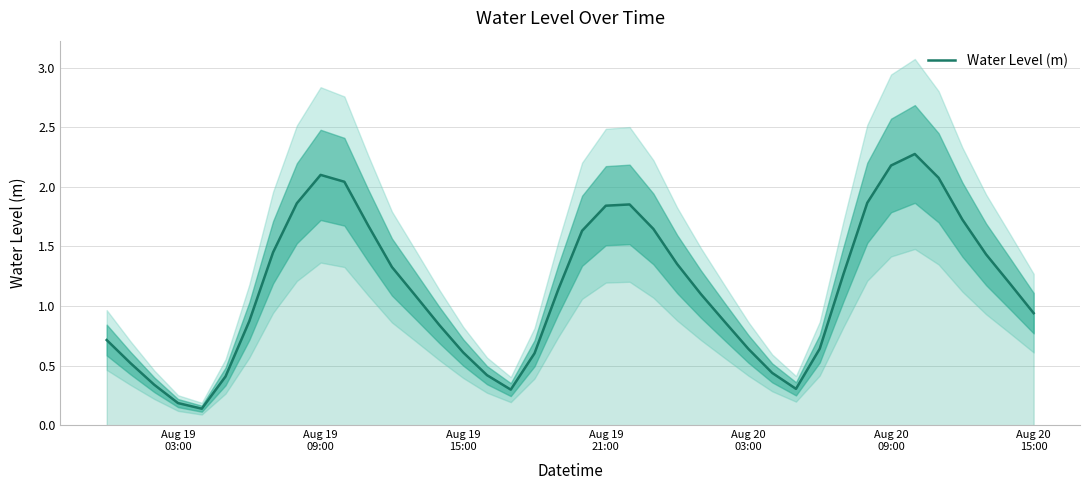

Reading right to left, extract all data points from this chart.

0.9	1.2	1.4	1.7	2.1	2.3	2.2	1.9	1.3	0.6	0.3	0.4	0.6	0.9	1.1	1.4	1.6	1.9	1.8	1.6	1.1	0.6	0.3	0.4	0.6	0.8	1.1	1.3	1.7	2.0	2.1	1.9	1.5	0.9	0.4	0.1	0.2	0.3	0.5	0.7